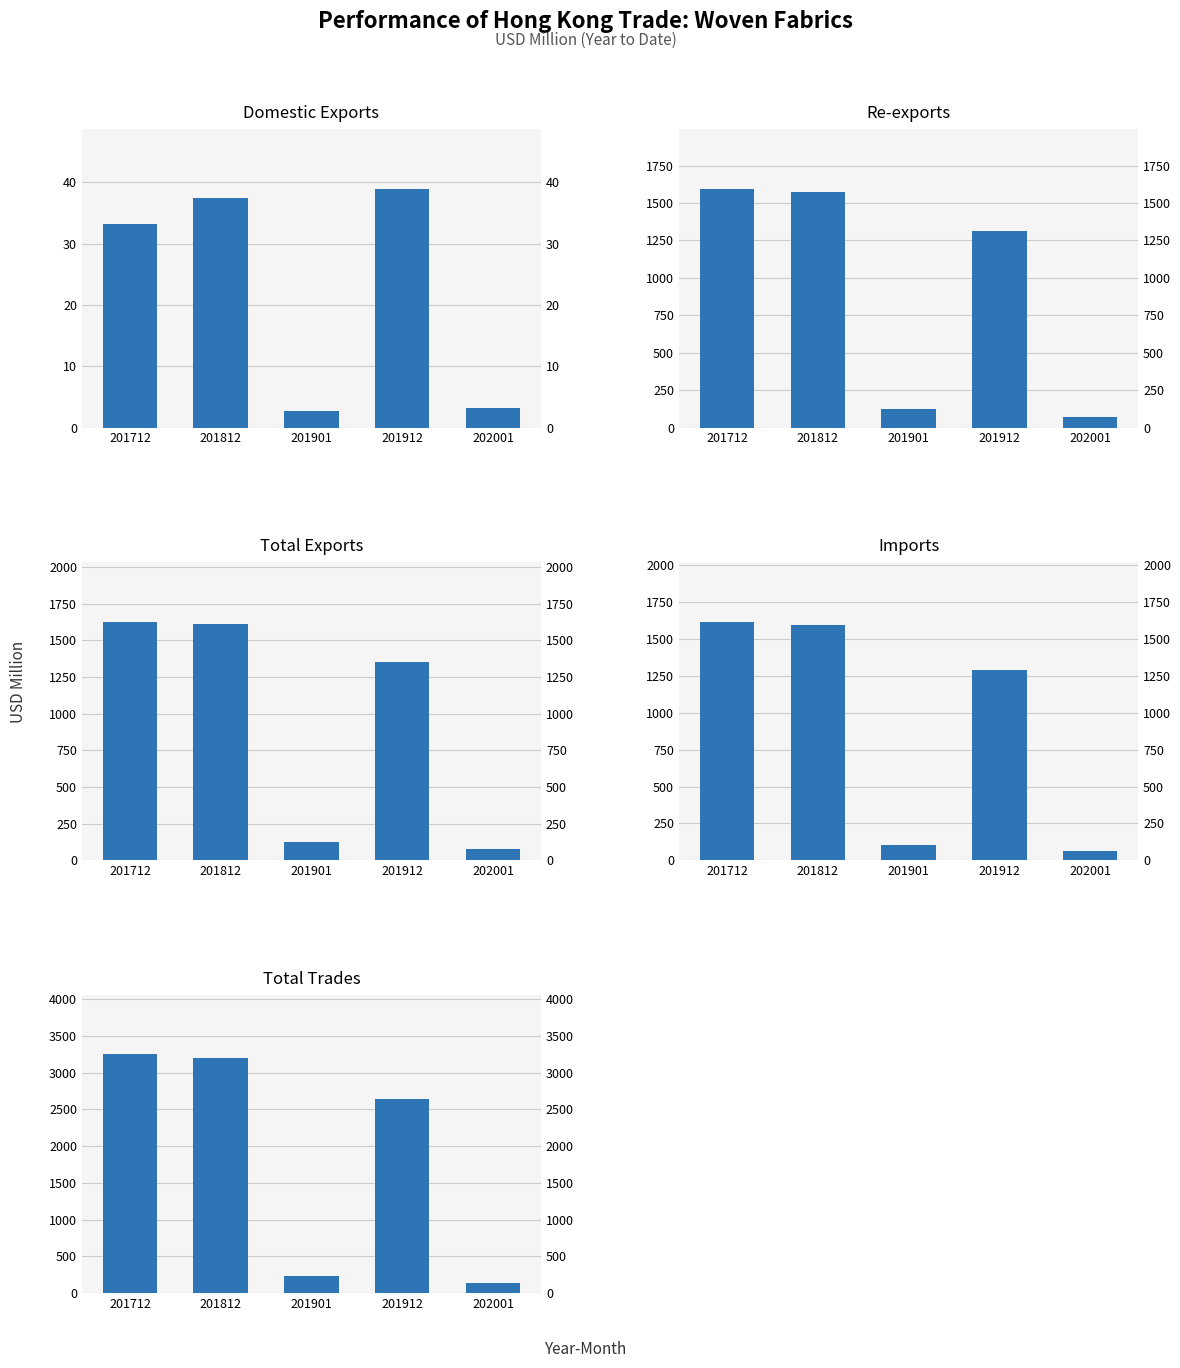

How many series are shown in this chart?

5